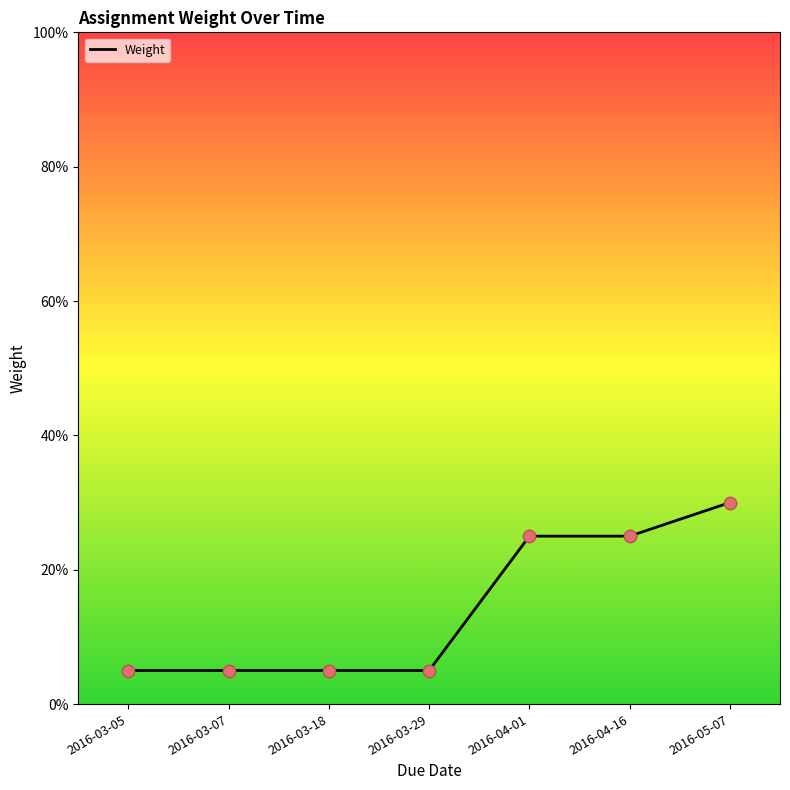

What is the change in value from 2016-03-07 to 2016-04-16?

+0.2